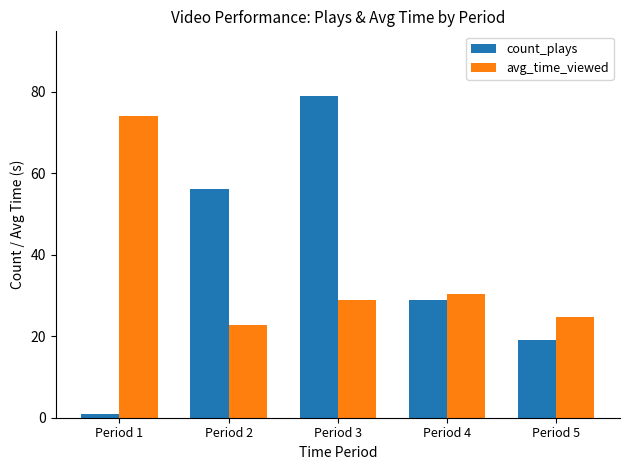

Read the avg_time_viewed value at Period 3.

28.9